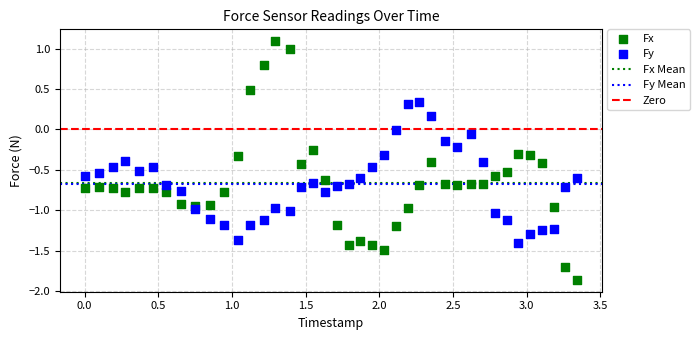

Which series contains the highest Y value?

Fx